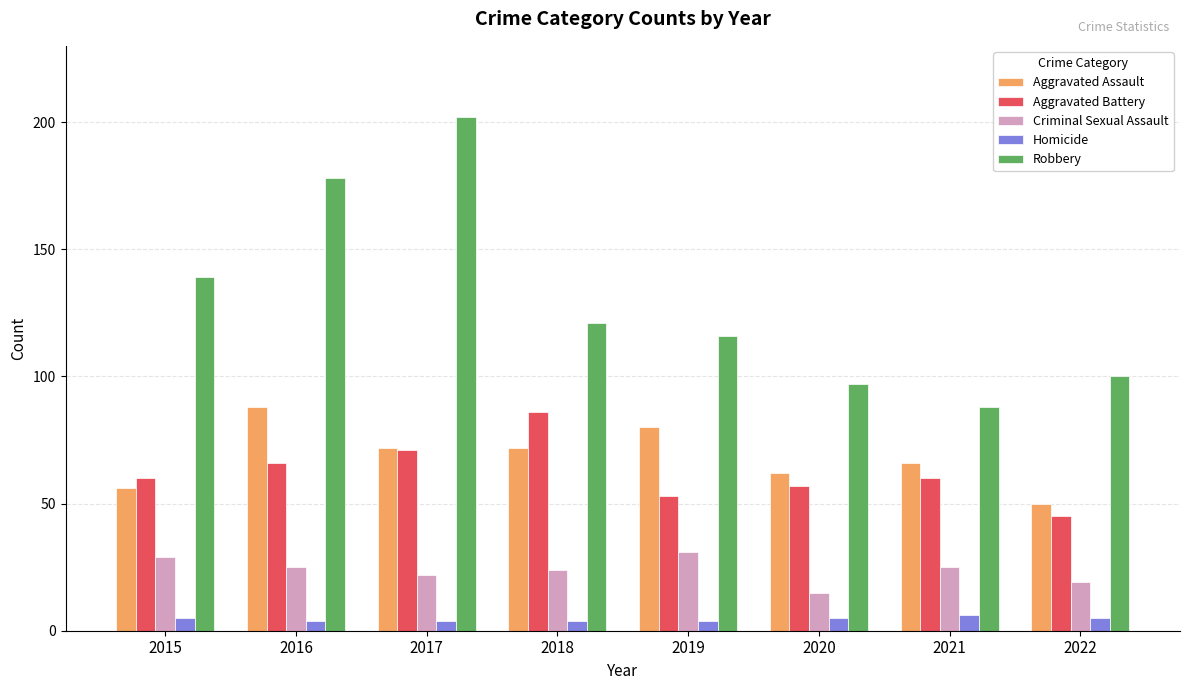

Which series has the largest total across all categories?

Robbery